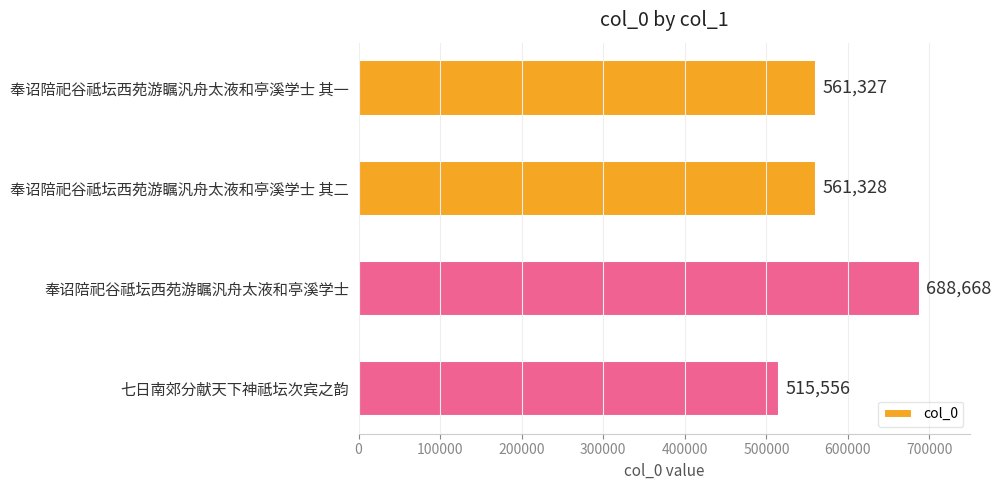

Rank the categories by value from highest to lowest.

奉诏陪祀谷祗坛西苑游瞩汎舟太液和亭溪学士, 奉诏陪祀谷祗坛西苑游瞩汎舟太液和亭溪学士 其二, 奉诏陪祀谷祗坛西苑游瞩汎舟太液和亭溪学士 其一, 七日南郊分献天下神祗坛次宾之韵